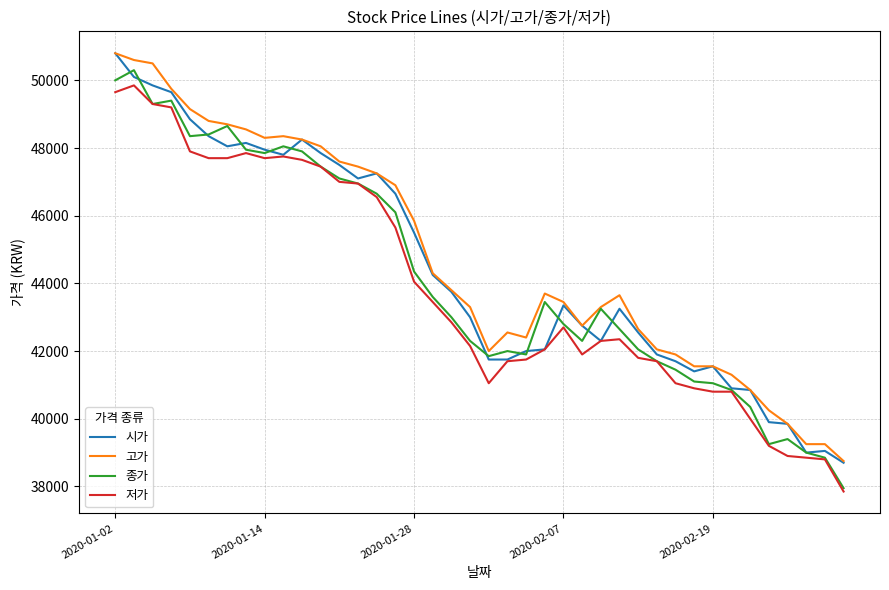

True or false: 고가 and 저가 intersect in this chart.

False